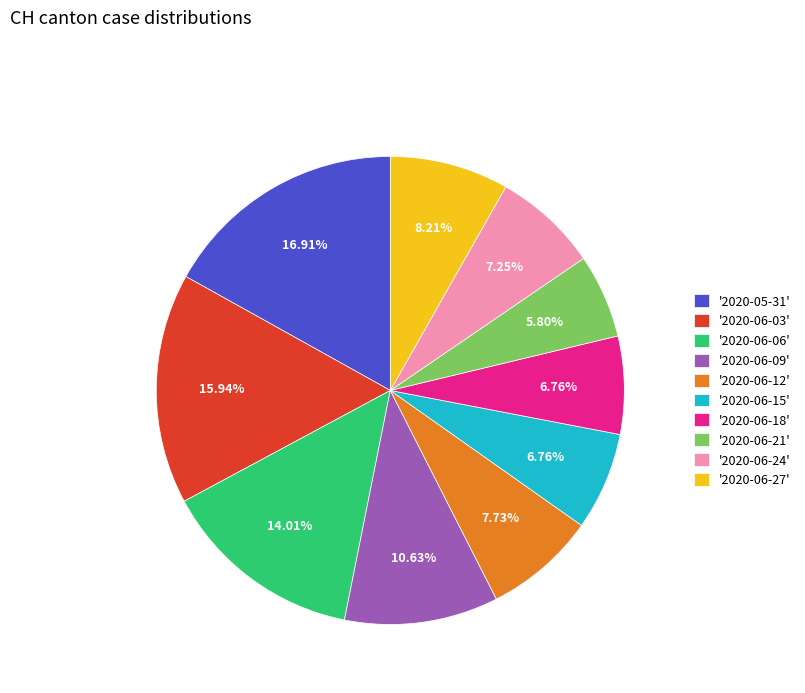

Count the number of slices in the pie.

10